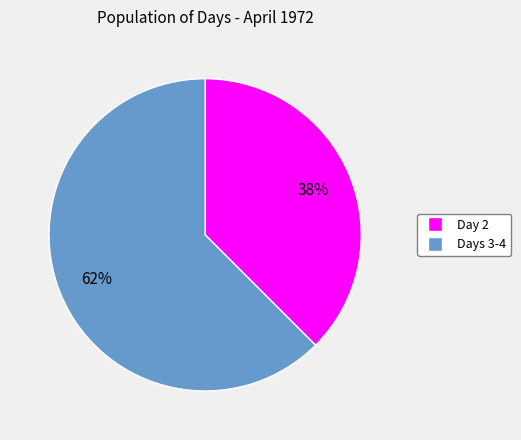

Is there any slice that represents more than half of the pie?

Yes